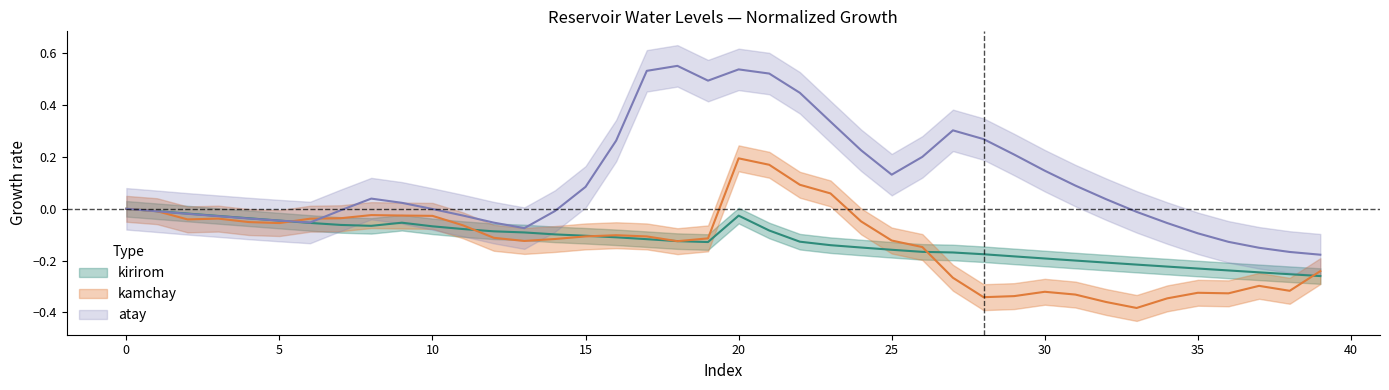

Reading right to left, extract all data points from this chart.

kirirom: -0.3	-0.3	-0.2	-0.2	-0.2	-0.2	-0.2	-0.2	-0.2	-0.2	-0.2	-0.2	-0.2	-0.2	-0.2	-0.1	-0.1	-0.1	-0.1	-0.0	-0.1	-0.1	-0.1	-0.1	-0.1	-0.1	-0.1	-0.1	-0.1	-0.1	-0.1	-0.1	-0.1	-0.1	-0.0	-0.0	-0.0	-0.0	-0.0	0.0
kamchay: -0.2	-0.3	-0.3	-0.3	-0.3	-0.3	-0.4	-0.4	-0.3	-0.3	-0.3	-0.3	-0.3	-0.1	-0.1	-0.0	0.1	0.1	0.2	0.2	-0.1	-0.1	-0.1	-0.1	-0.1	-0.1	-0.1	-0.1	-0.1	-0.0	-0.0	-0.0	-0.0	-0.0	-0.1	-0.1	-0.0	-0.0	-0.0	0.0
atay: -0.2	-0.2	-0.2	-0.1	-0.1	-0.1	-0.0	0.0	0.1	0.1	0.2	0.3	0.3	0.2	0.1	0.2	0.3	0.4	0.5	0.5	0.5	0.6	0.5	0.3	0.1	-0.0	-0.1	-0.1	-0.0	-0.0	0.0	0.0	-0.0	-0.1	-0.0	-0.0	-0.0	-0.0	-0.0	0.0